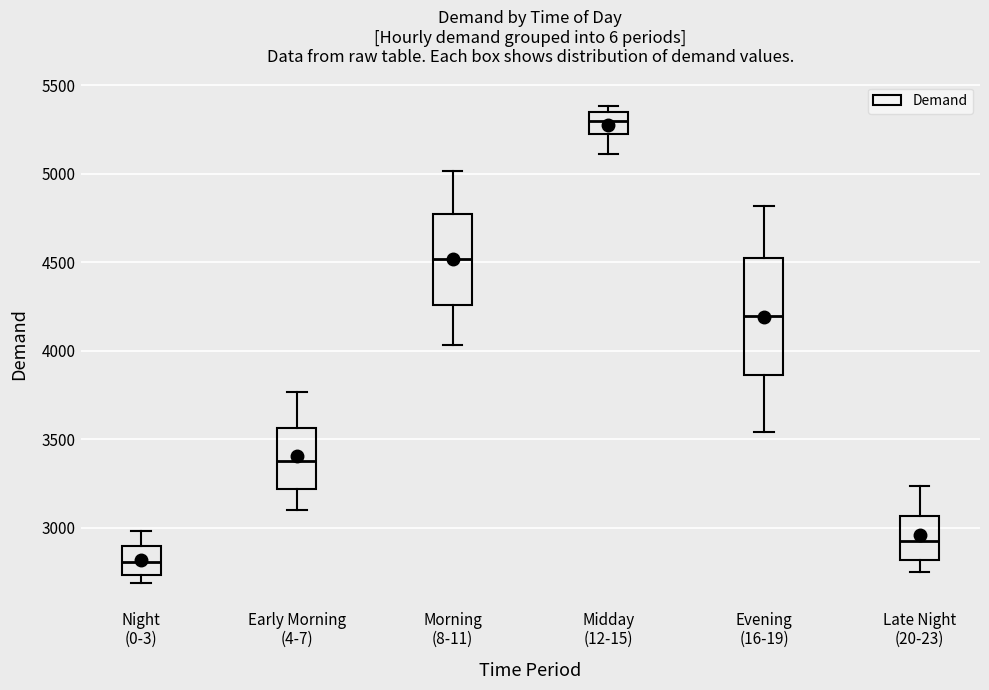

Which box has the lowest median line?

Night (0-3)